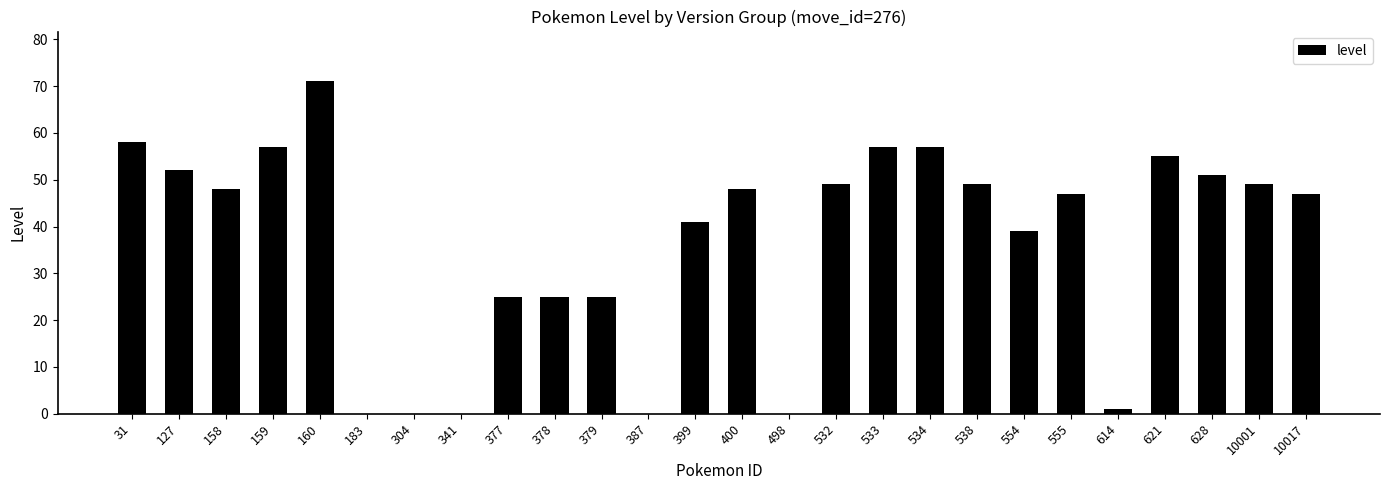

What is the change in value from 160 to 533?

-14